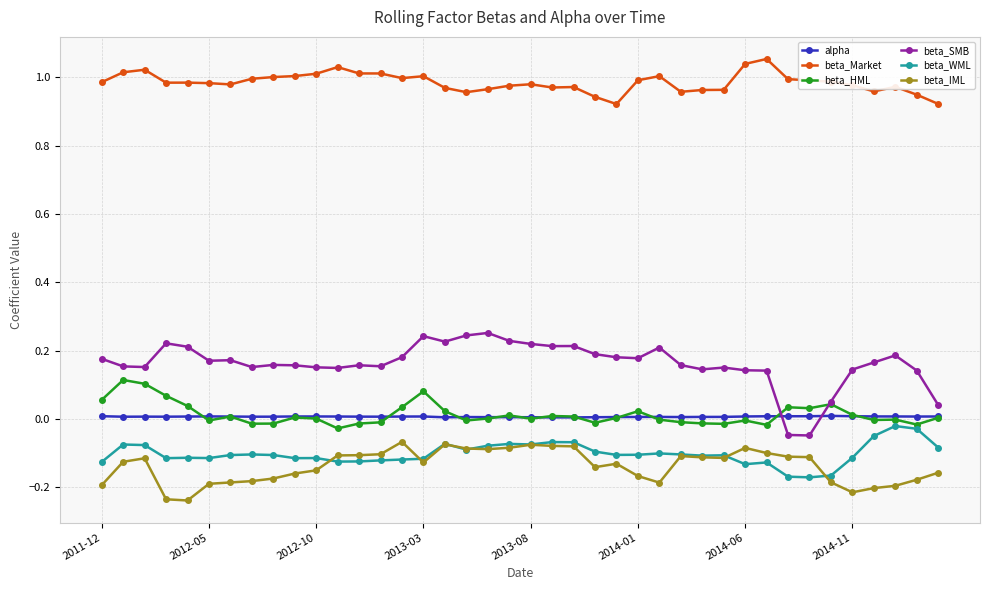

Which series has the largest range (max minus min)?

beta_SMB